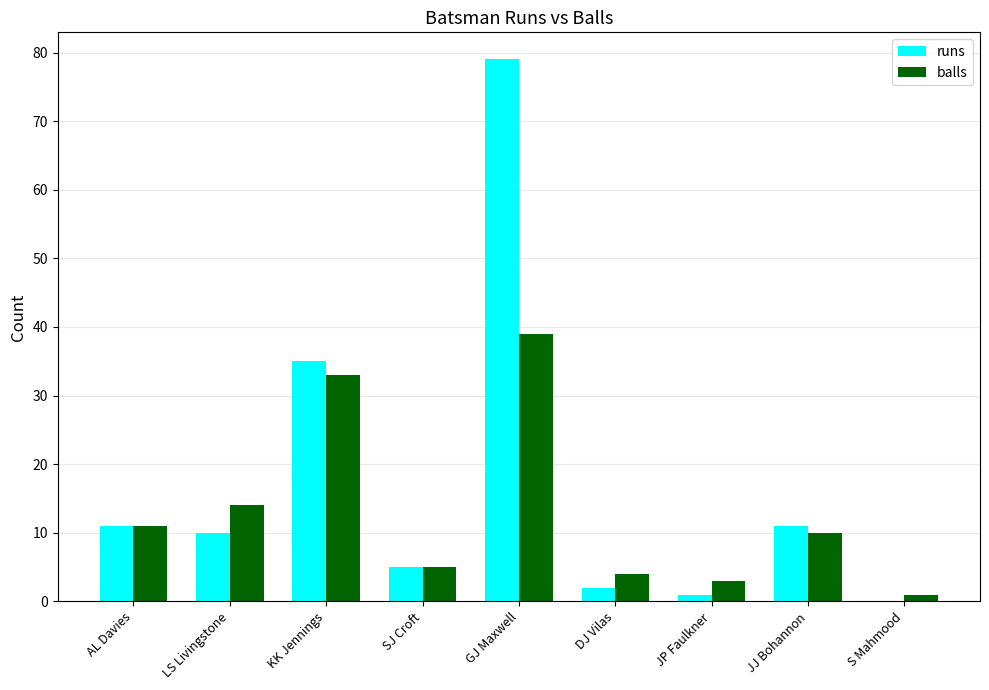

At which category is the sum across all series the highest?

GJ Maxwell